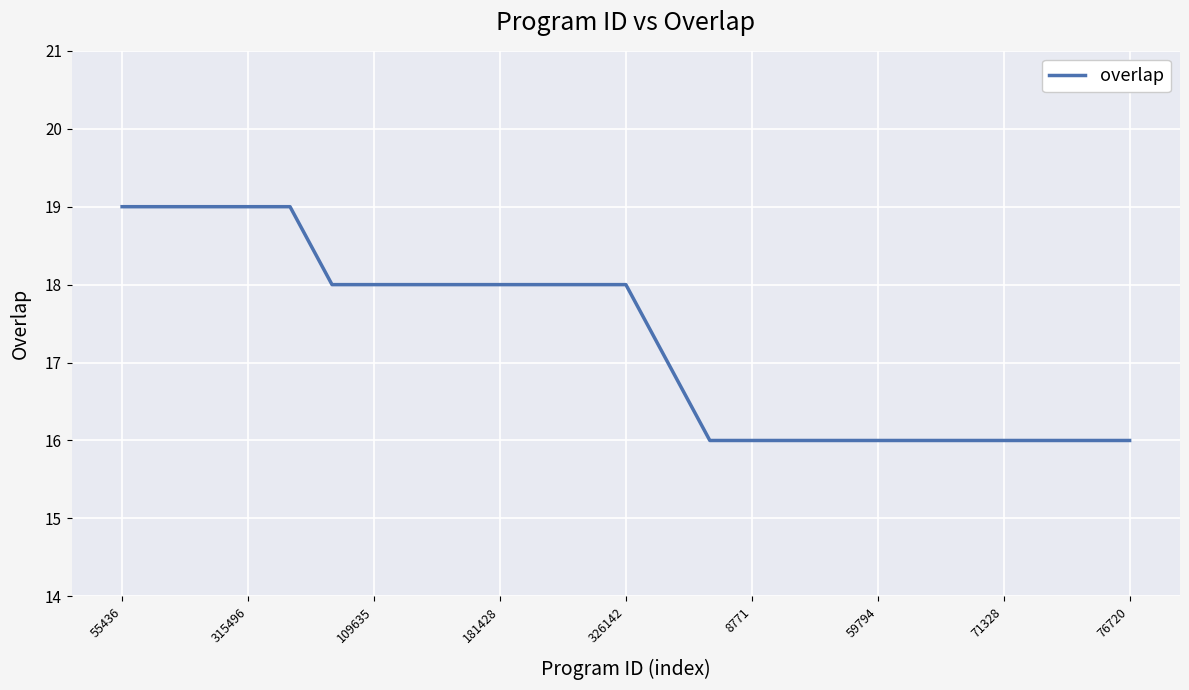

What is the smallest value displayed?

16